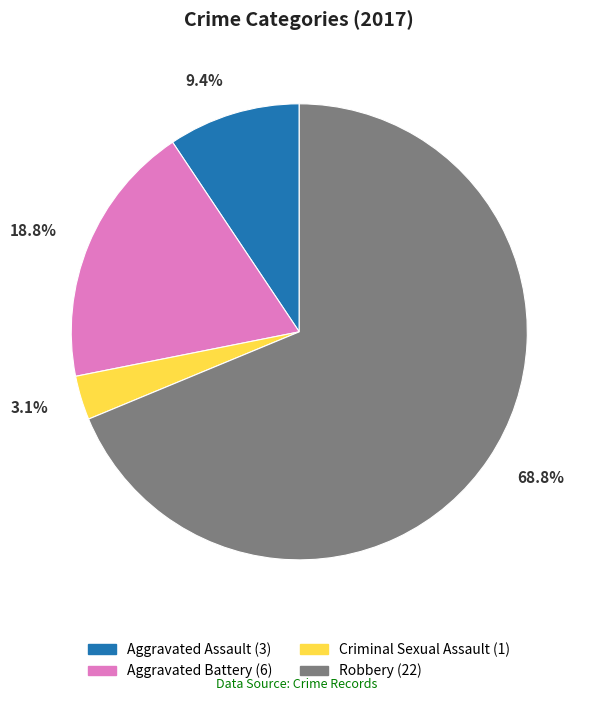

To the nearest percent, what portion does Criminal Sexual Assault represent?

3%